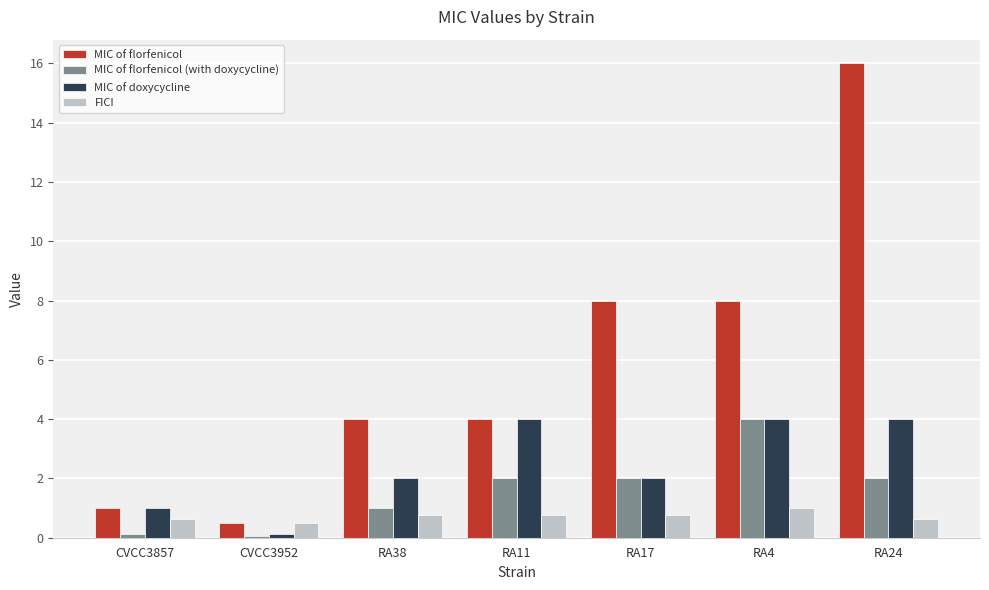

Is it true that MIC of florfenicol (with doxycycline) equals 1.0 at RA17?

False